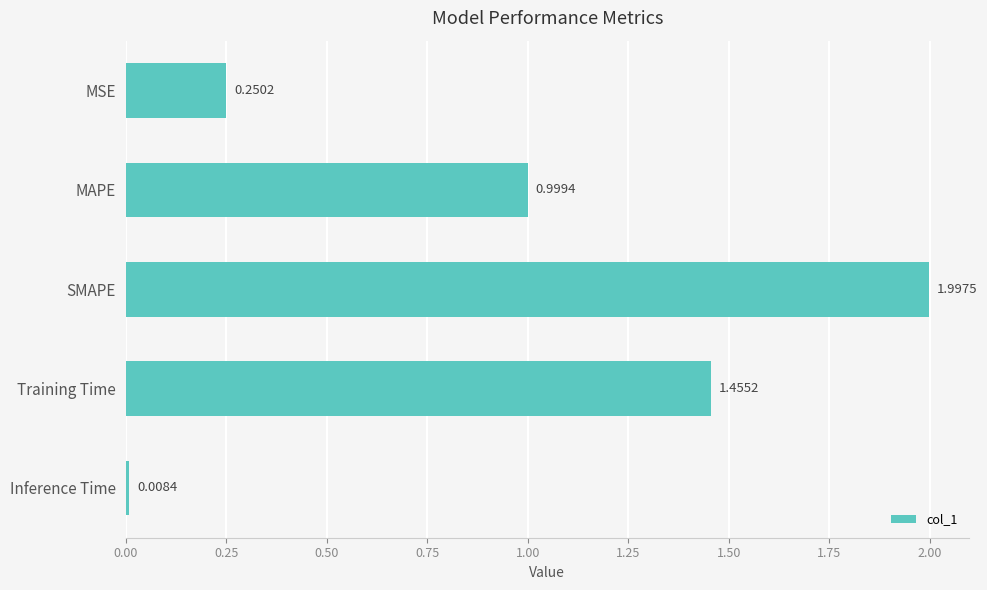

List the labels in order of value, largest first.

SMAPE, Training Time, MAPE, MSE, Inference Time